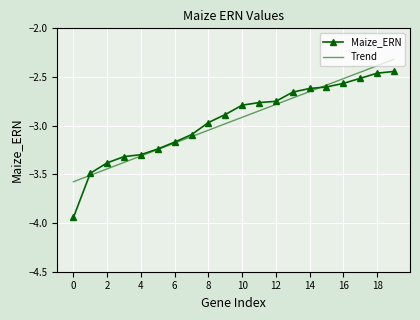

What value does the data have at 17?

-2.5